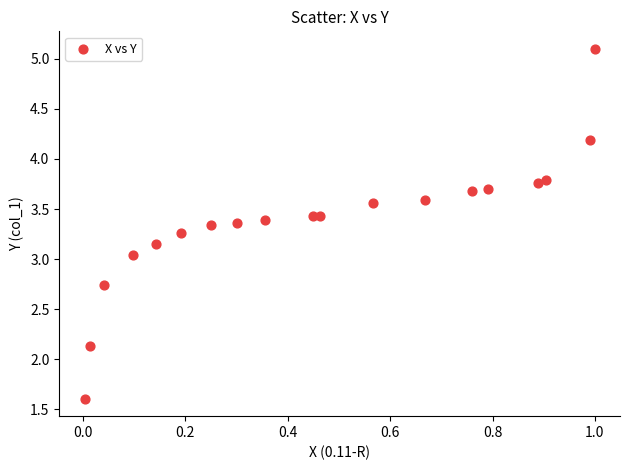

What is the range of X values (max minus min)?

1.0